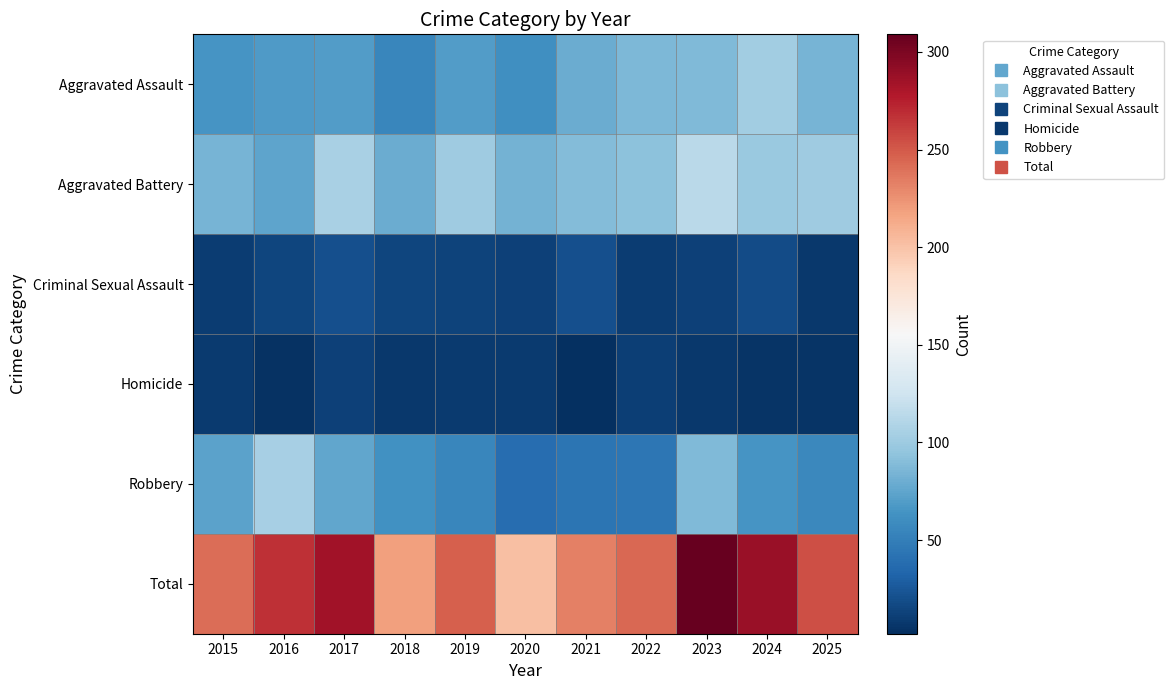

Reading right to left, what are all the values shown in this chart?

Aggravated Assault: 2025=84	2024=102	2023=88	2022=86	2021=79	2020=61	2019=70	2018=55	2017=70	2016=69	2015=65
Aggravated Battery: 2025=101	2024=98	2023=114	2022=92	2021=89	2020=83	2019=101	2018=79	2017=106	2016=75	2015=84
Criminal Sexual Assault: 2025=7	2024=18	2023=12	2022=10	2021=20	2020=12	2019=13	2018=15	2017=20	2016=15	2015=10
Homicide: 2025=5	2024=5	2023=7	2022=11	2021=2	2020=8	2019=8	2018=7	2017=12	2016=4	2015=9
Robbery: 2025=57	2024=65	2023=88	2022=45	2021=43	2020=38	2019=55	2018=62	2017=76	2016=105	2015=73
Total: 2025=254	2024=288	2023=309	2022=244	2021=233	2020=202	2019=247	2018=218	2017=284	2016=268	2015=241